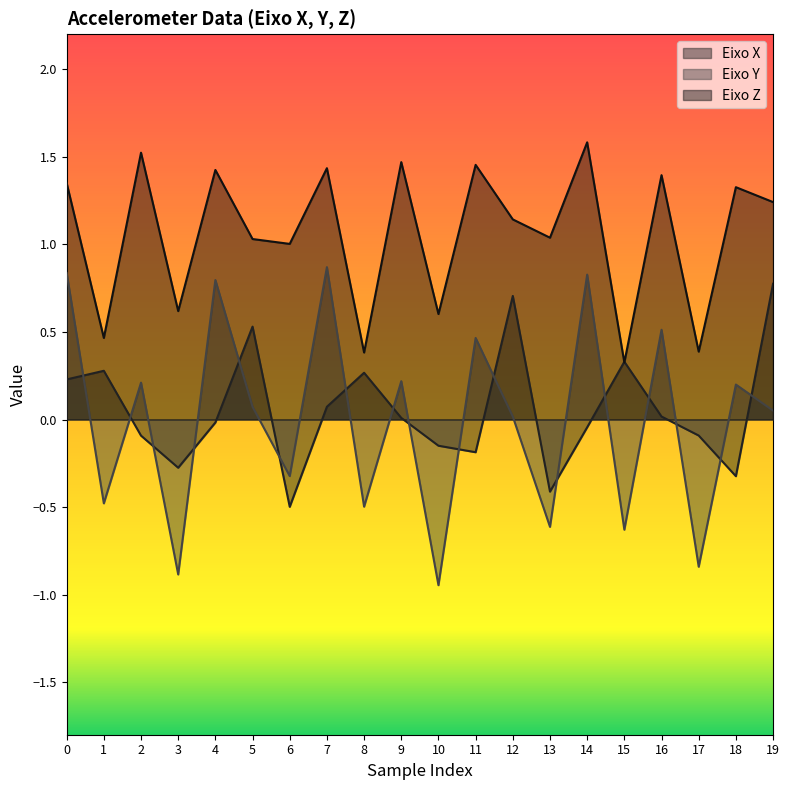

Reading left to right, list all the values displayed in this chart.

Eixo X: 0.2	0.3	-0.1	-0.3	-0.0	0.5	-0.5	0.1	0.3	0.0	-0.1	-0.2	0.7	-0.4	-0.0	0.3	0.0	-0.1	-0.3	0.8
Eixo Y: 0.8	-0.5	0.2	-0.9	0.8	0.1	-0.3	0.9	-0.5	0.2	-0.9	0.5	0.0	-0.6	0.8	-0.6	0.5	-0.8	0.2	0.1
Eixo Z: 1.4	0.5	1.5	0.6	1.4	1.0	1.0	1.4	0.4	1.5	0.6	1.5	1.1	1.0	1.6	0.3	1.4	0.4	1.3	1.2